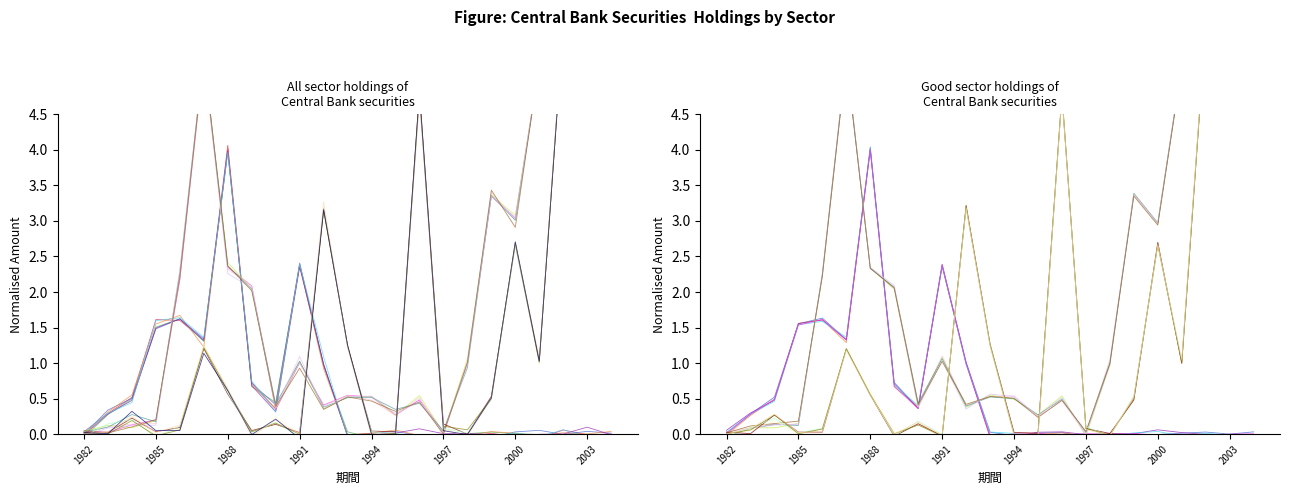

Is the value of 持有部門--存款貨幣機構--定期存單 at 10 greater than the value of 持有部門--其他金融機構--定期存單 at 14?

No